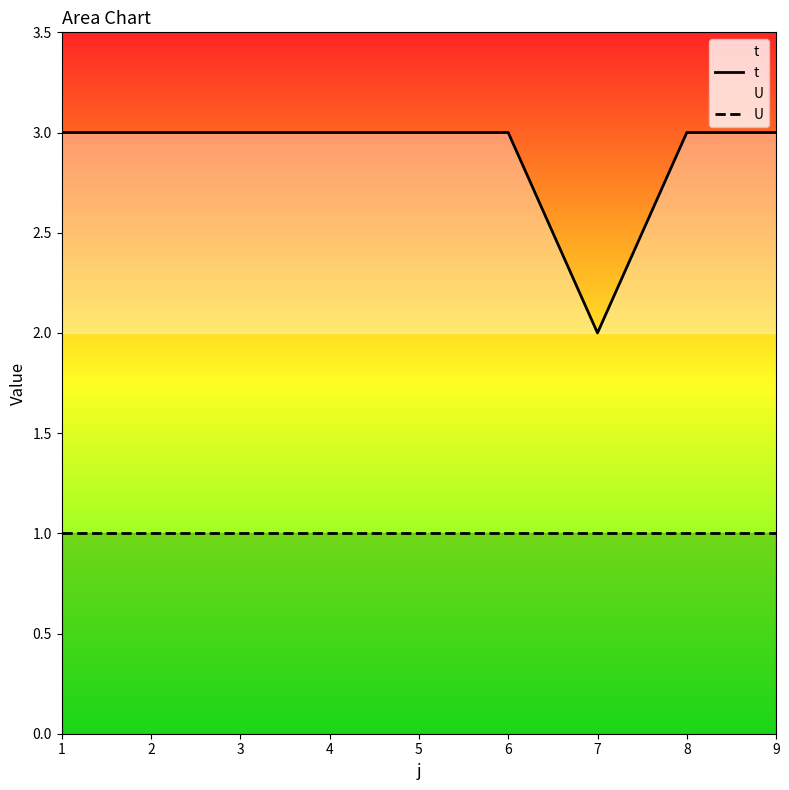

Rank the series at 1 from highest to lowest value.

t, U